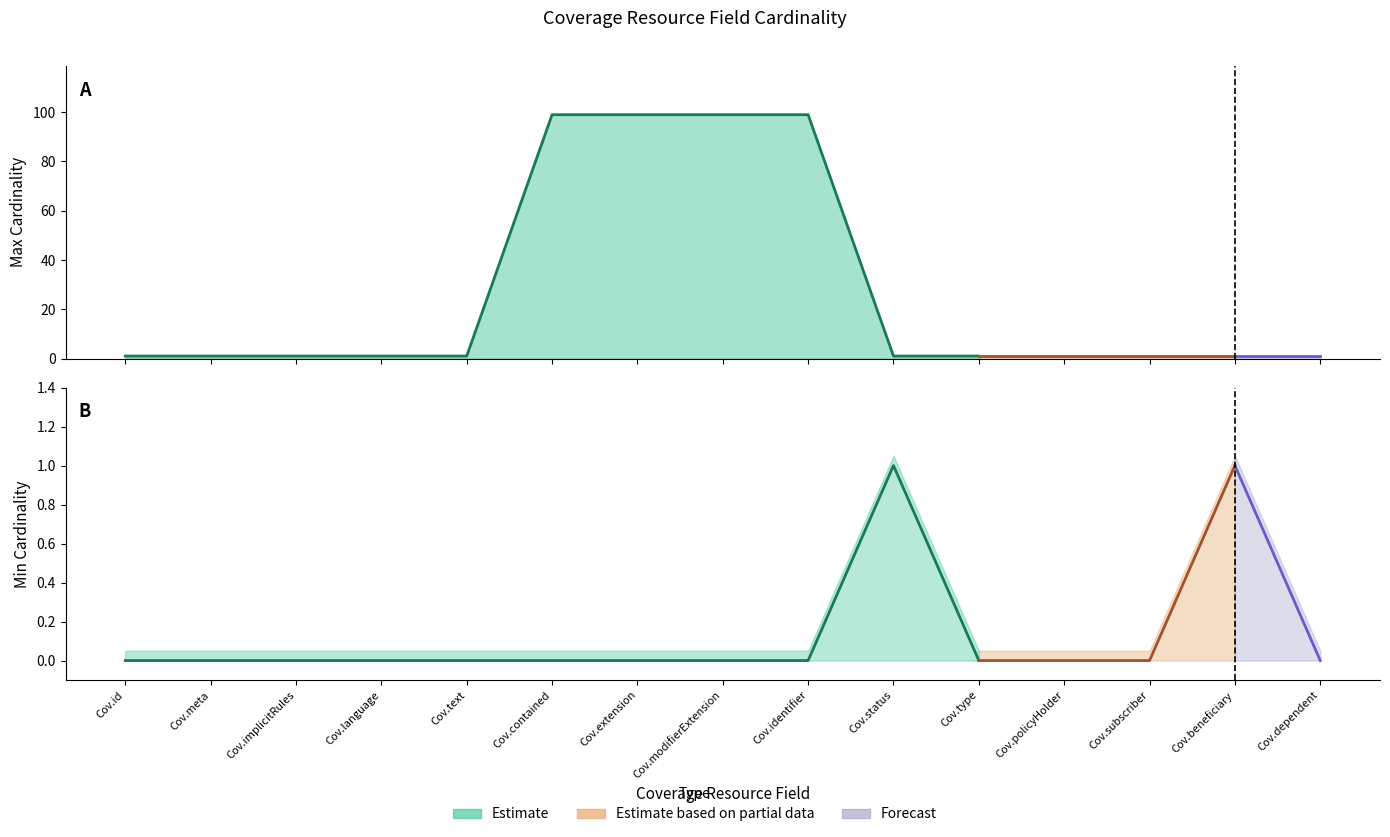

Which category has the lowest value in the Max Cardinality series?

Coverage.id